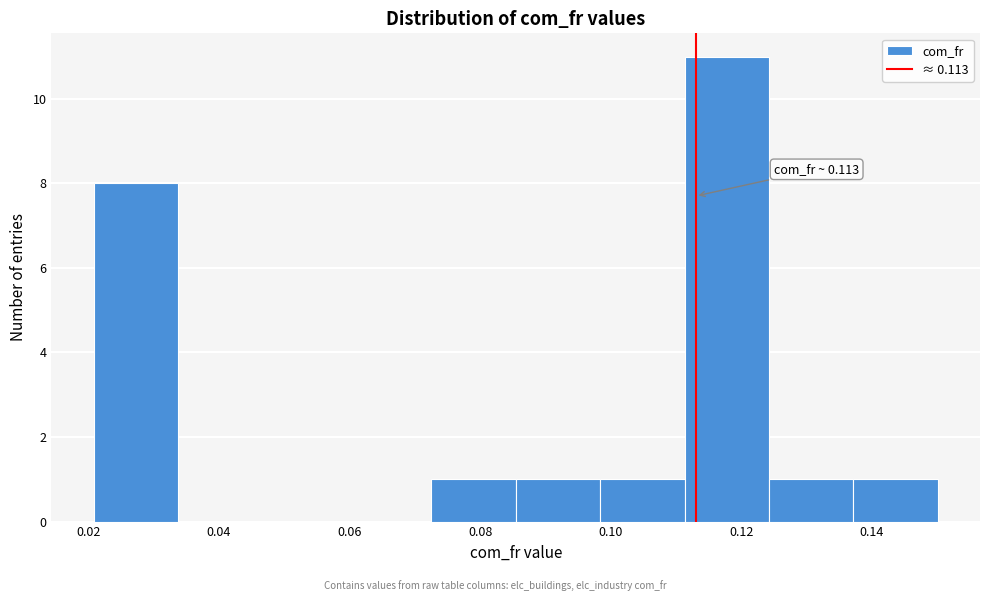

Which range on the x-axis has the tallest bar?

0.112 to 0.124